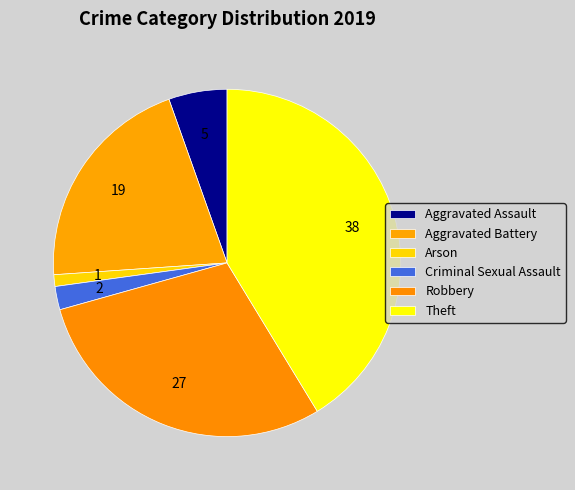

Approximately how many times larger is the value at Aggravated Assault compared to Criminal Sexual Assault?

2.5